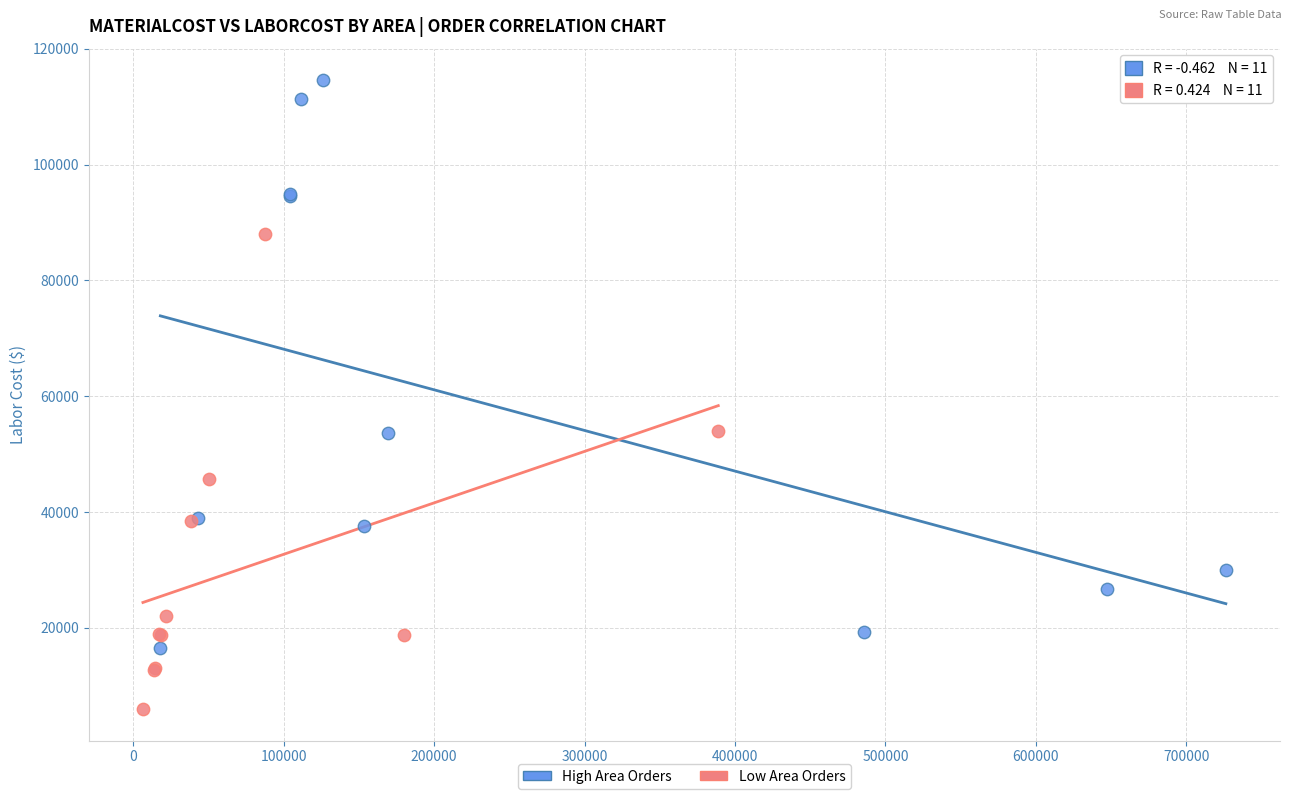

Which series reaches the maximum Y coordinate?

High Area Orders